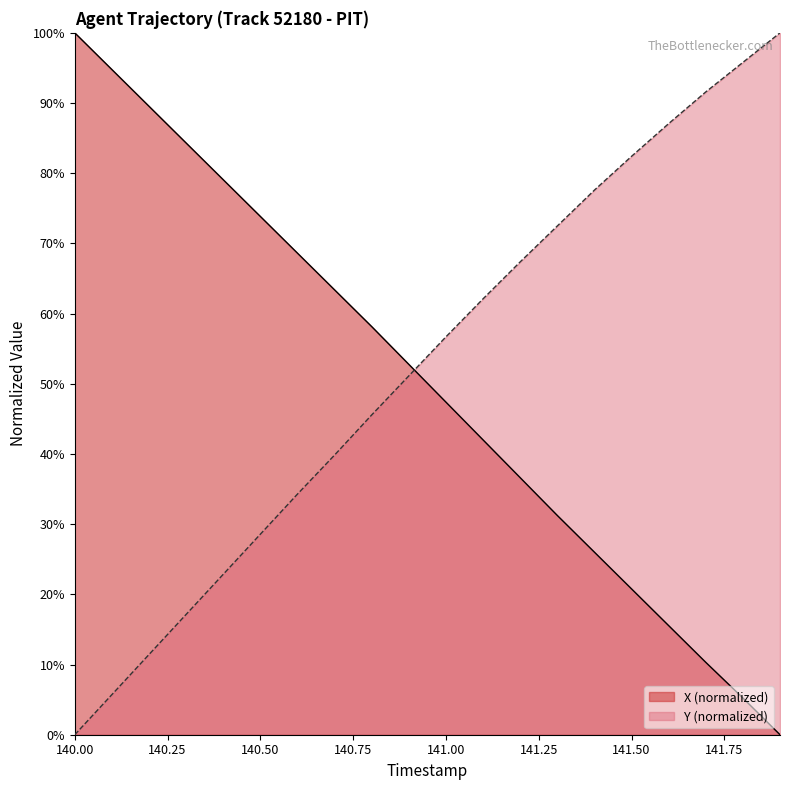

True or false: X and Y cross at least once.

True